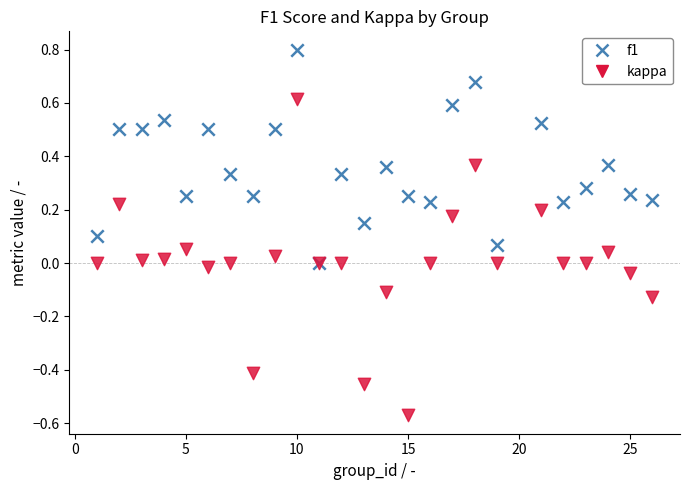

What are all the series names shown in the legend?

f1, kappa